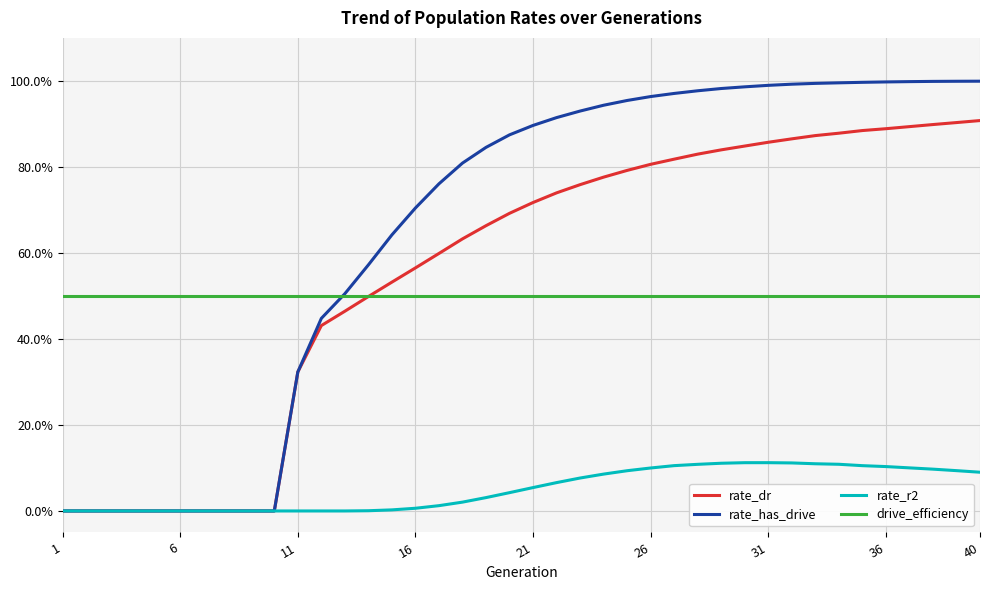

True or false: drive_efficiency and rate_dr intersect in this chart.

True